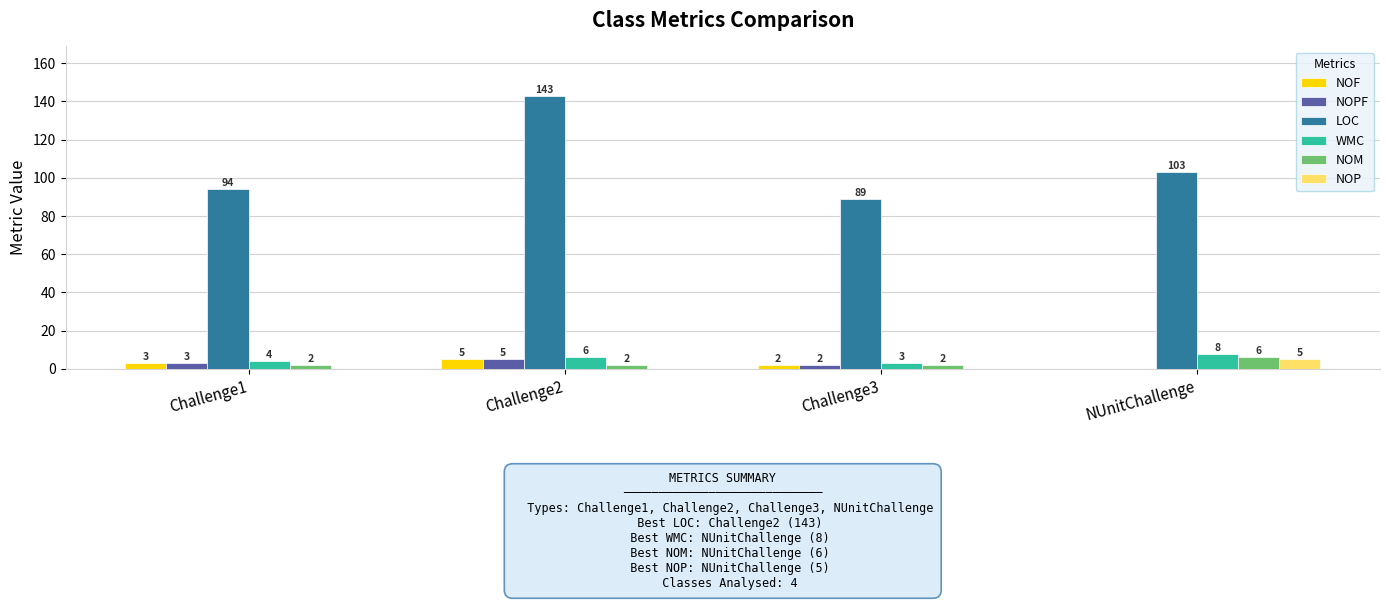

What is the total value across all series at Challenge1?

106